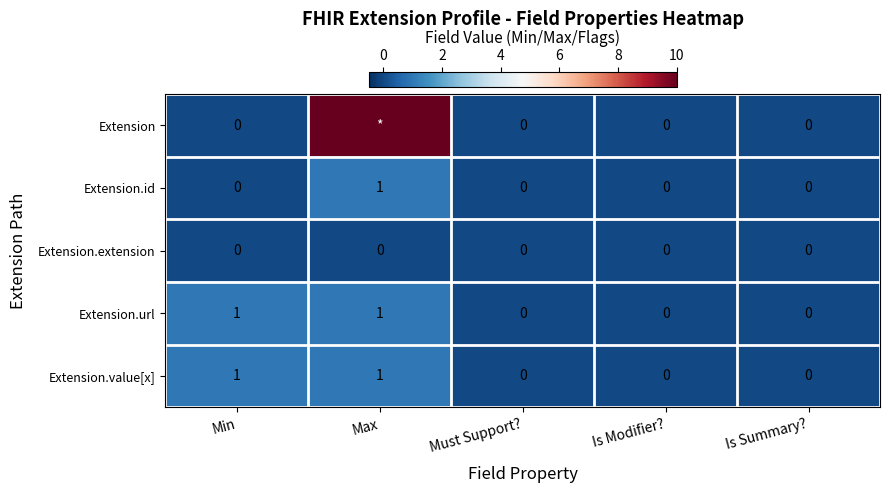

Is the value of Extension.id at Is Modifier? greater than the value of Extension.url at Max?

No